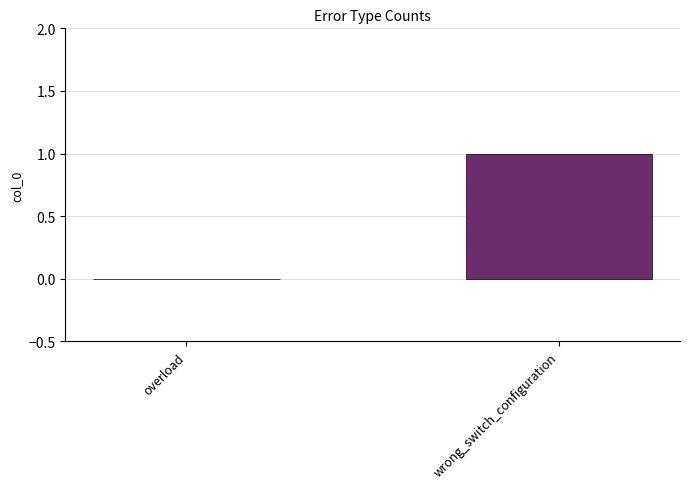

Which label corresponds to the largest value in the chart?

wrong_switch_configuration